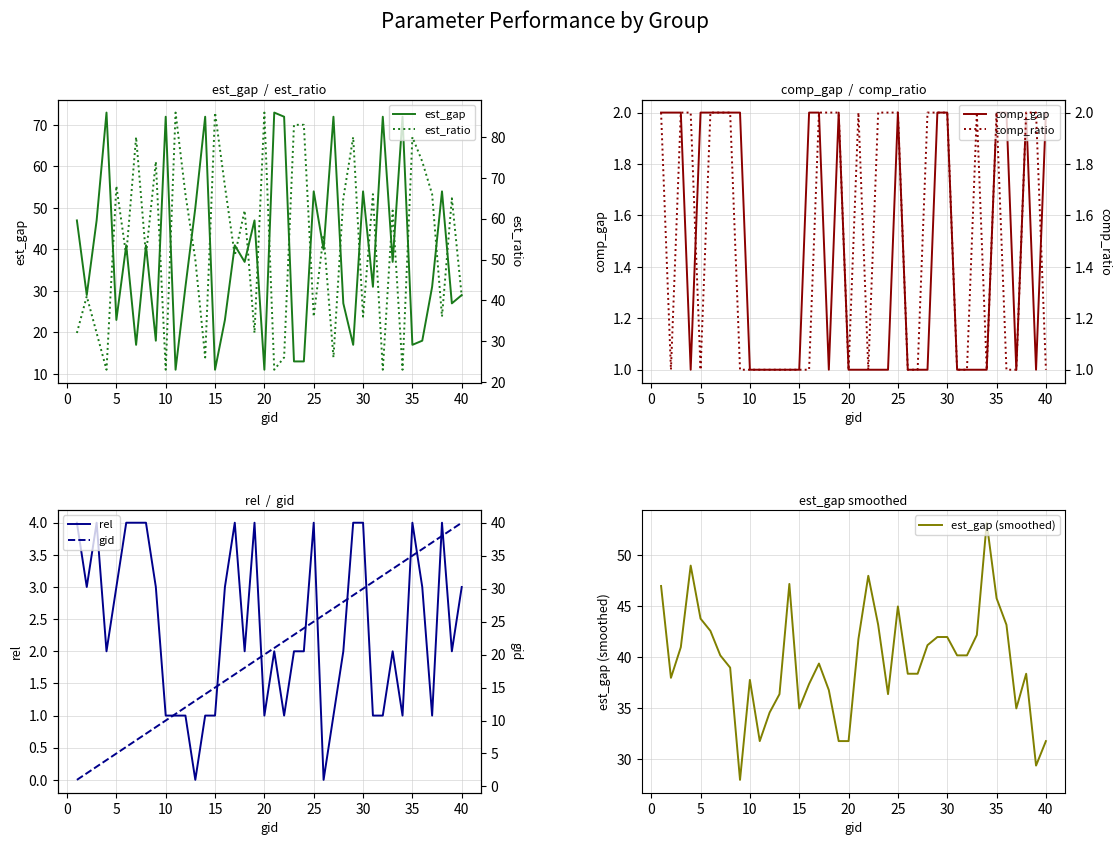

How many interior local valleys does the est_ratio series have?

14